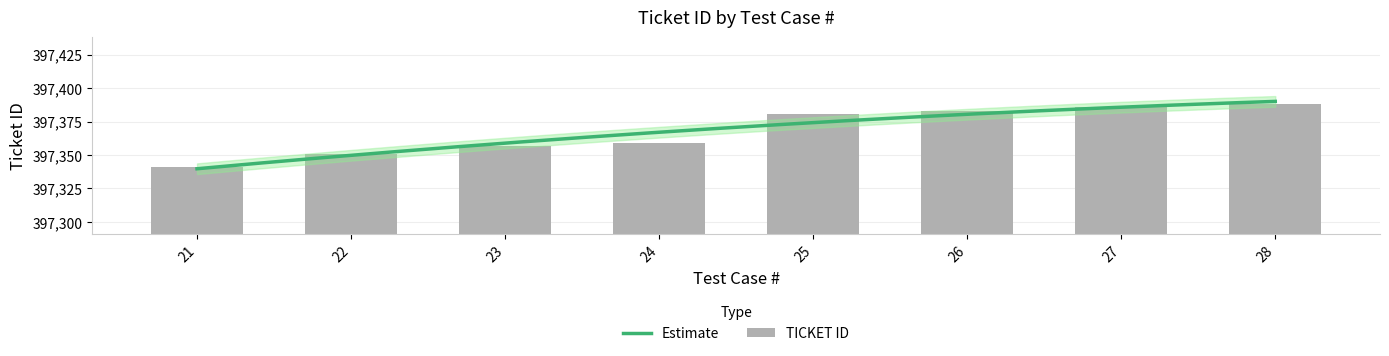

List the labels in order of value, smallest first.

21, 22, 23, 24, 25, 26, 27, 28